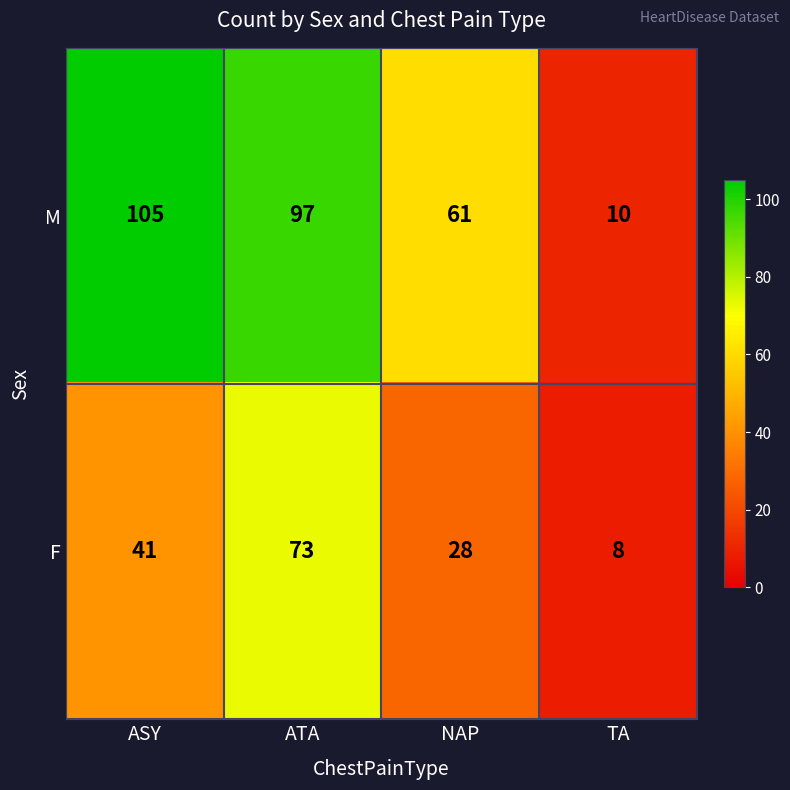

What is the average value of the F series?

38